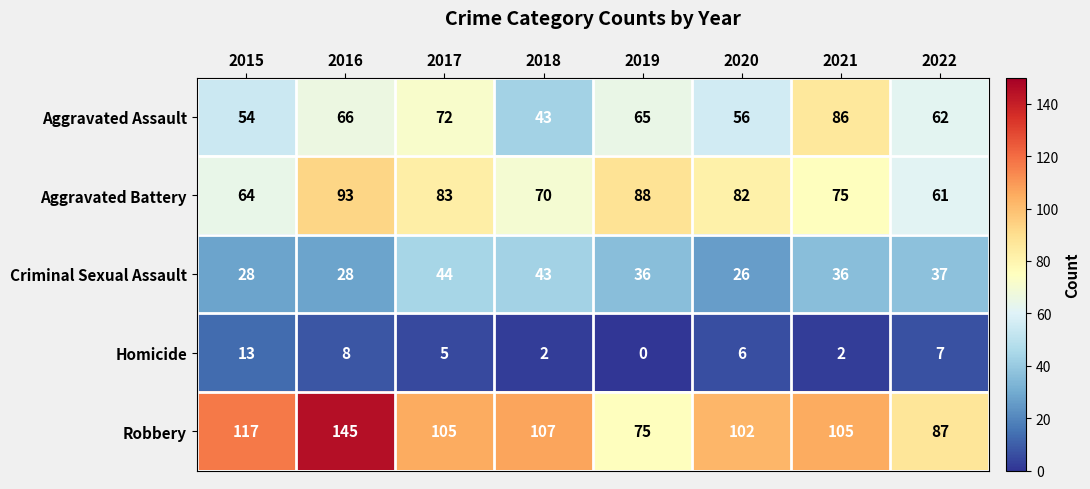

At how many categories does at least one series exceed 45?

8